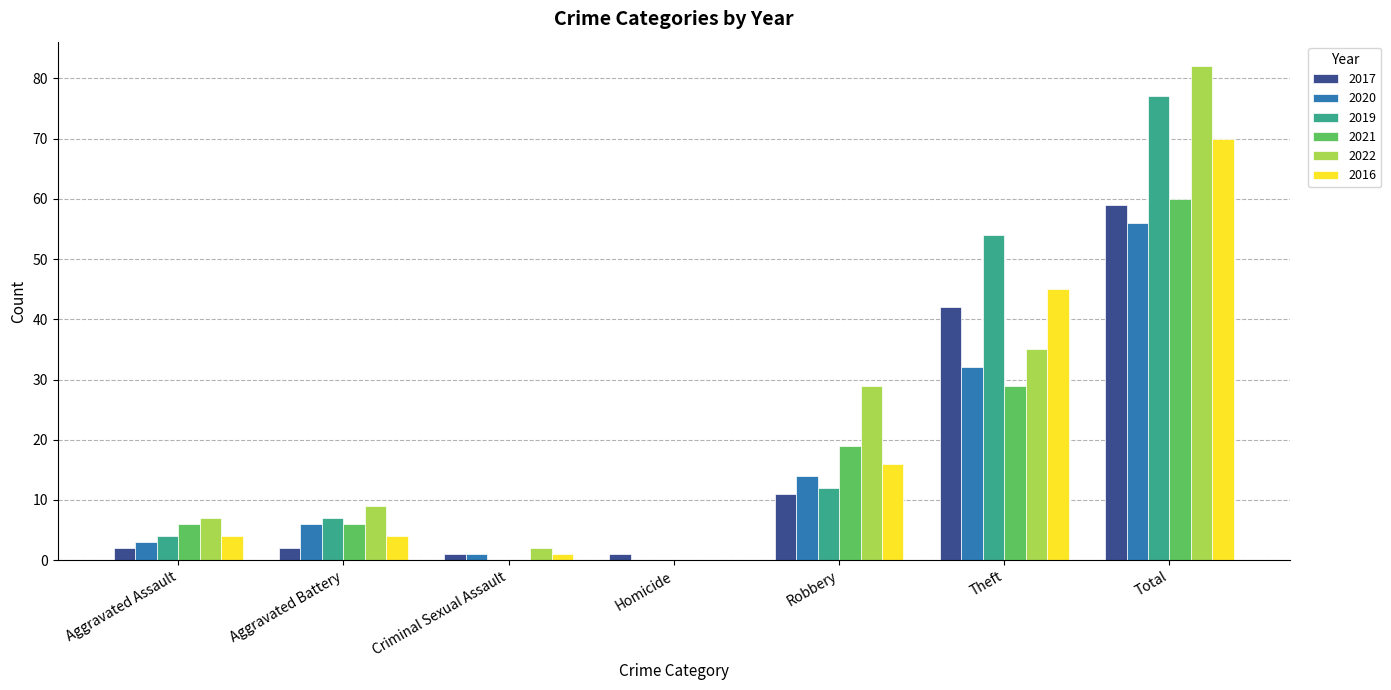

Reading right to left, transcribe all the data shown in this chart.

2017: 59	42	11	1	1	2	2
2020: 56	32	14	0	1	6	3
2019: 77	54	12	0	0	7	4
2021: 60	29	19	0	0	6	6
2022: 82	35	29	0	2	9	7
2016: 70	45	16	0	1	4	4